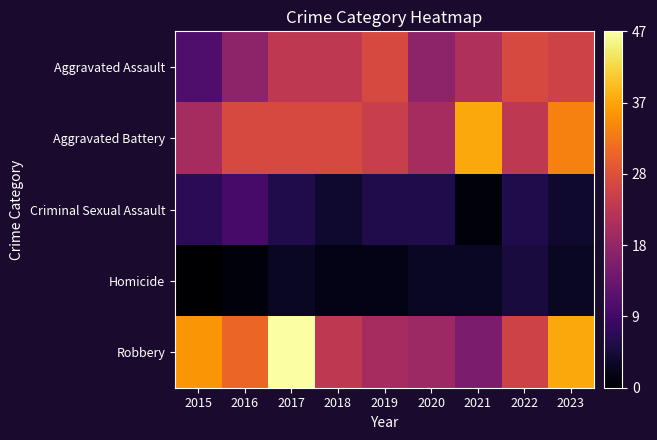

Reading left to right, transcribe all the data shown in this chart.

Aggravated Assault: 2015=11	2016=18	2017=24	2018=24	2019=27	2020=18	2021=22	2022=27	2023=26
Aggravated Battery: 2015=21	2016=27	2017=27	2018=27	2019=25	2020=21	2021=38	2022=24	2023=34
Criminal Sexual Assault: 2015=7	2016=10	2017=6	2018=4	2019=6	2020=6	2021=1	2022=6	2023=4
Homicide: 2015=0	2016=1	2017=3	2018=2	2019=2	2020=3	2021=3	2022=5	2023=3
Robbery: 2015=36	2016=31	2017=47	2018=24	2019=21	2020=20	2021=16	2022=26	2023=38